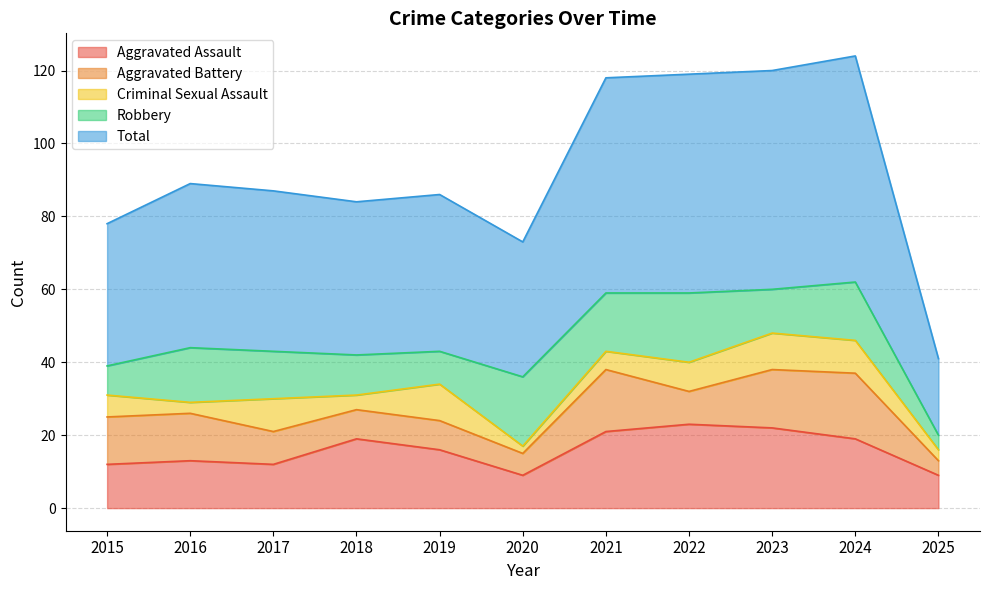

What is the total value across all series at 2018?

84